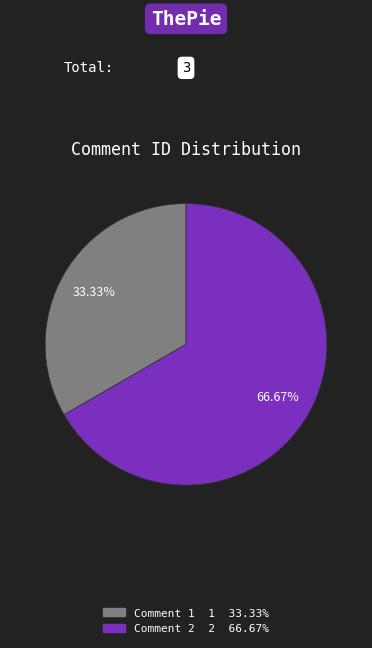

What percentage is the Comment 2 slice, to the nearest percent?

67%